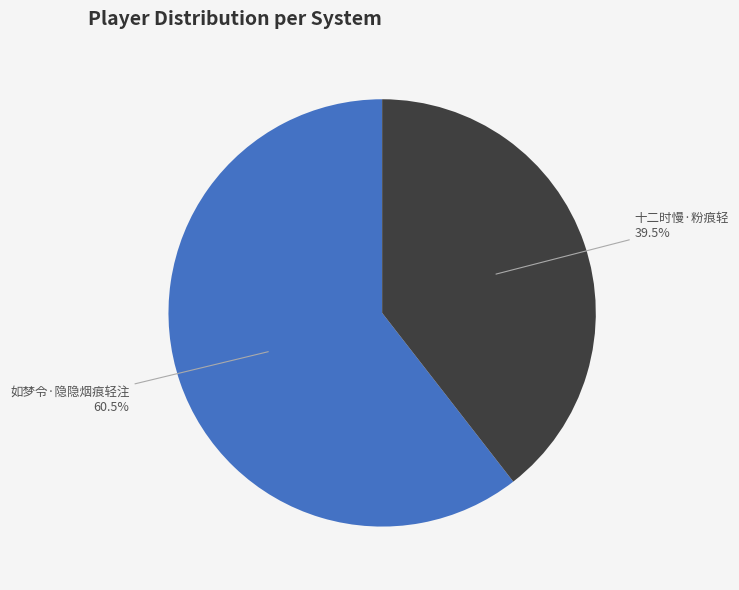

Does any single category account for the majority?

Yes